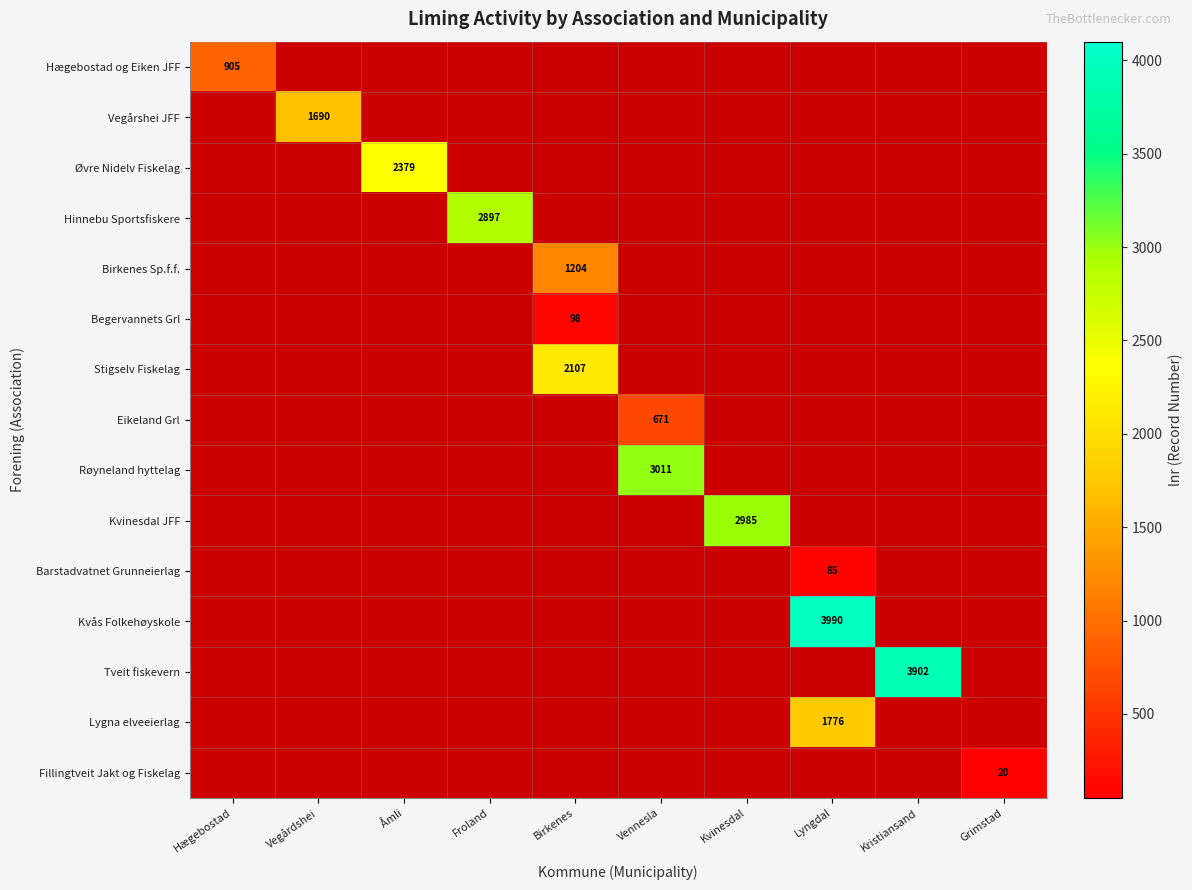

True or false: Vegårshei JFF has a value of 1.7 at Vennesla.

False